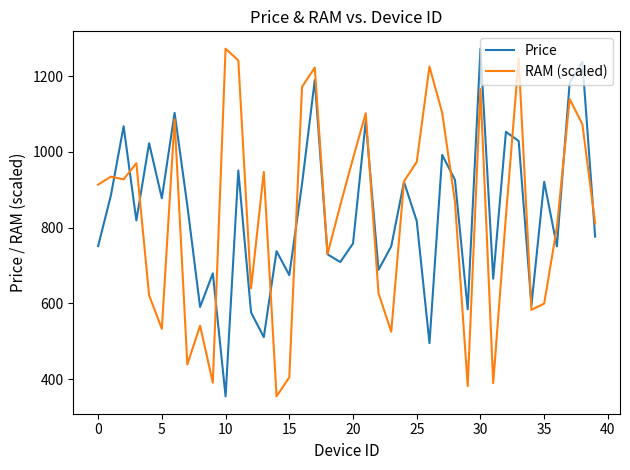

In RAM (scaled), how many points are lower than both neighbors (excluding endpoints)?

11